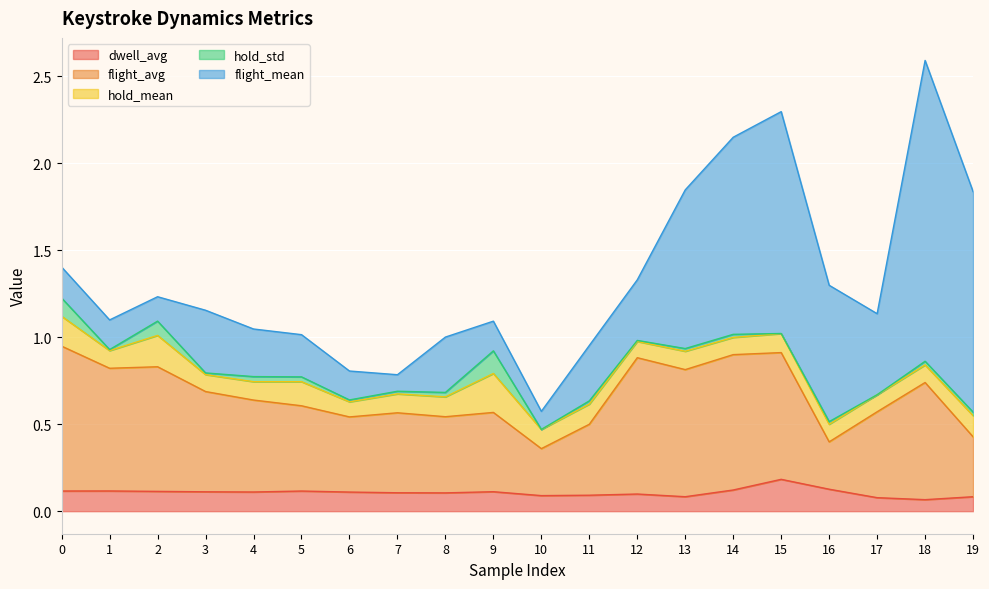

What is the sum of the flight_avg values at 6 and 4?

1.0